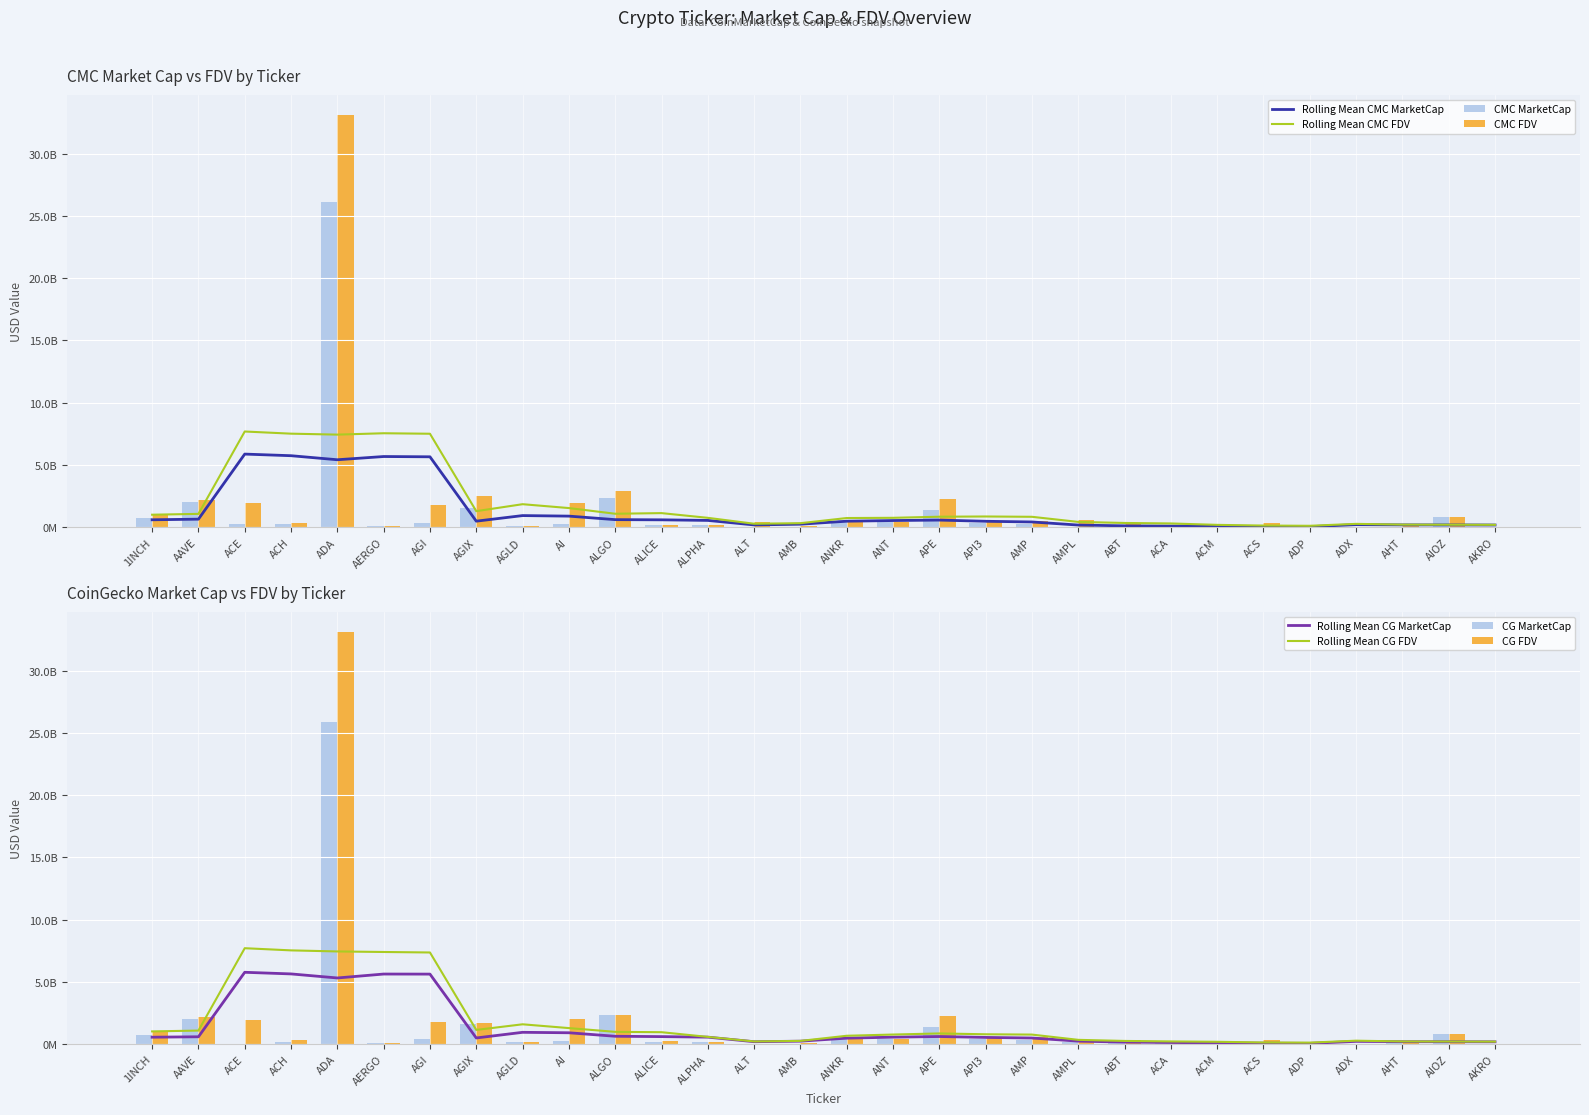

Is it true that CMC_MarketCap equals 43231571.7 at AMB?

True